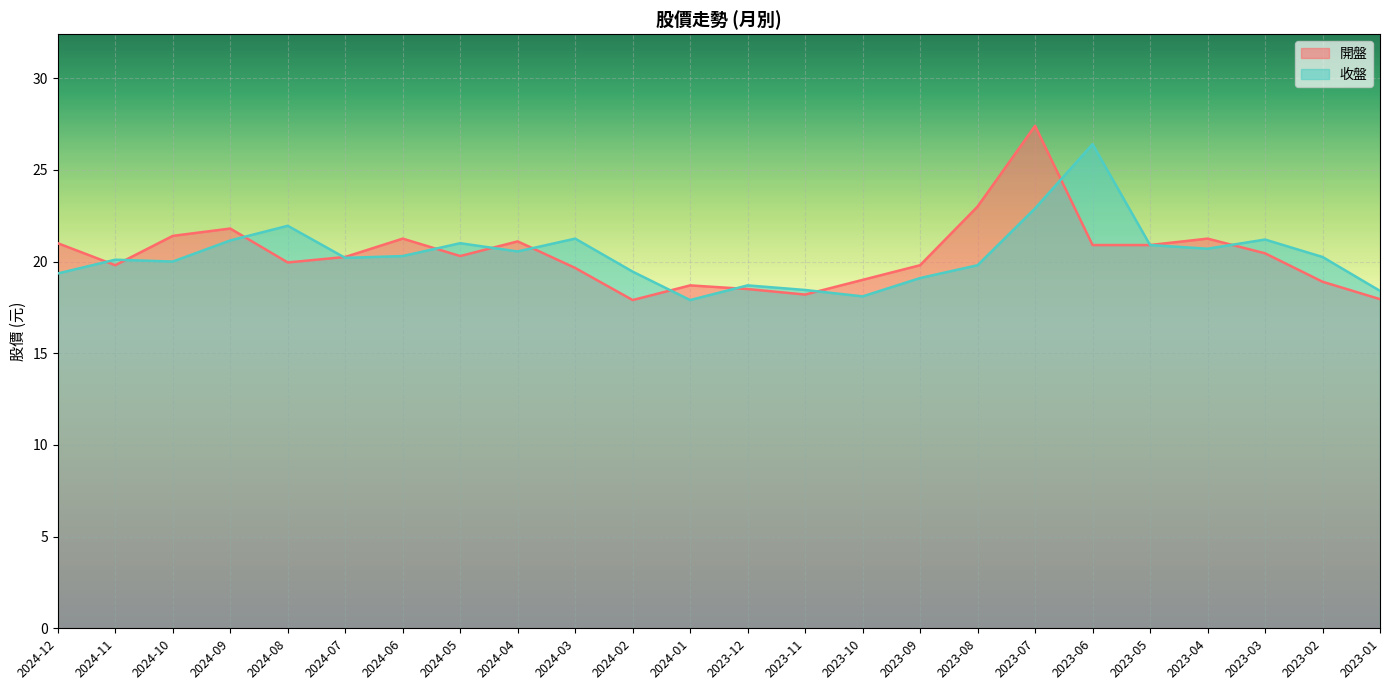

What value does the 收盤 series have at 2023-06?

26.4